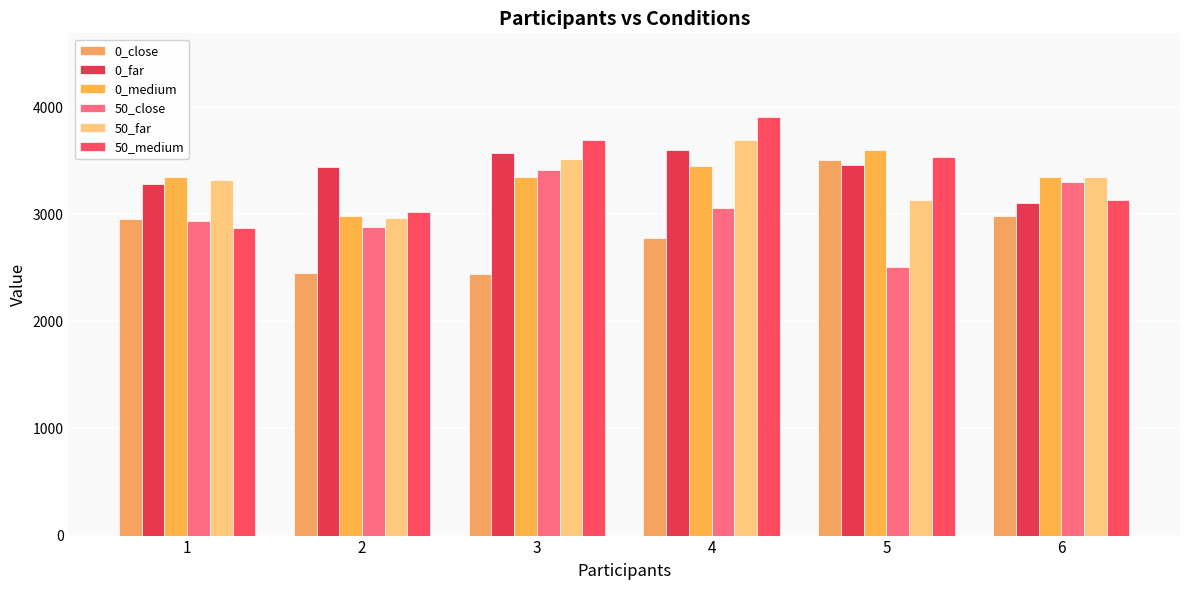

True or false: 50_far has a value of 4915.2 at 3.

False